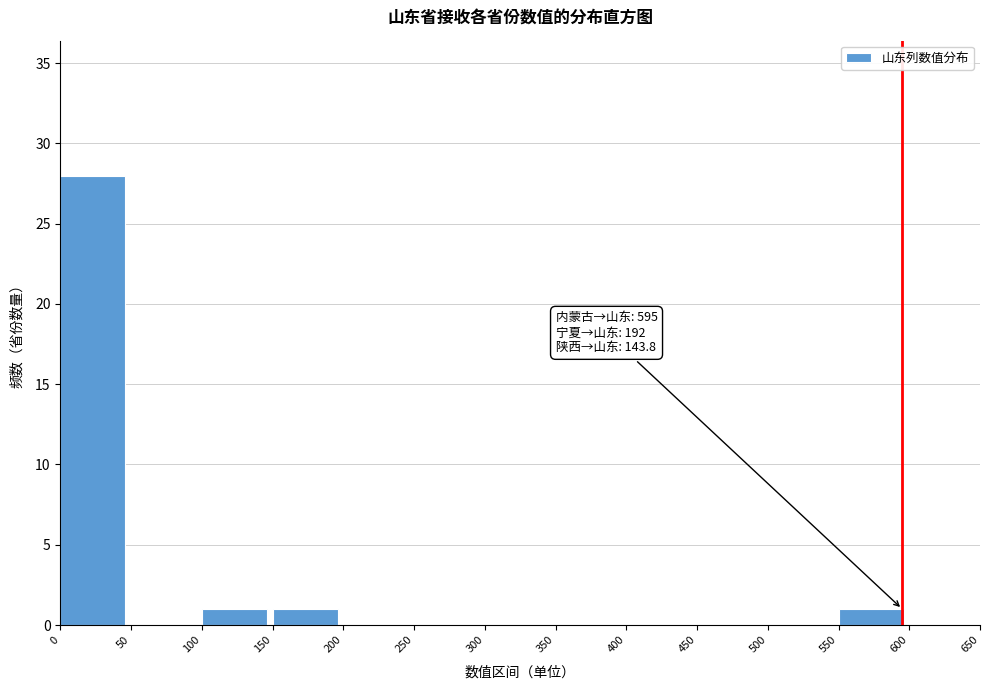

Over which range of the x-axis is the bar tallest?

0 to 50